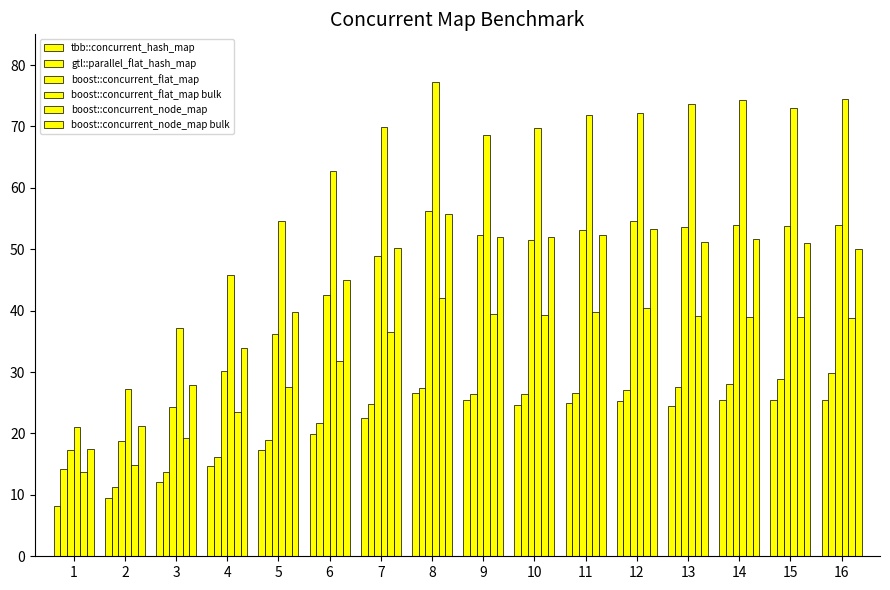

How many bars are there in total?

96